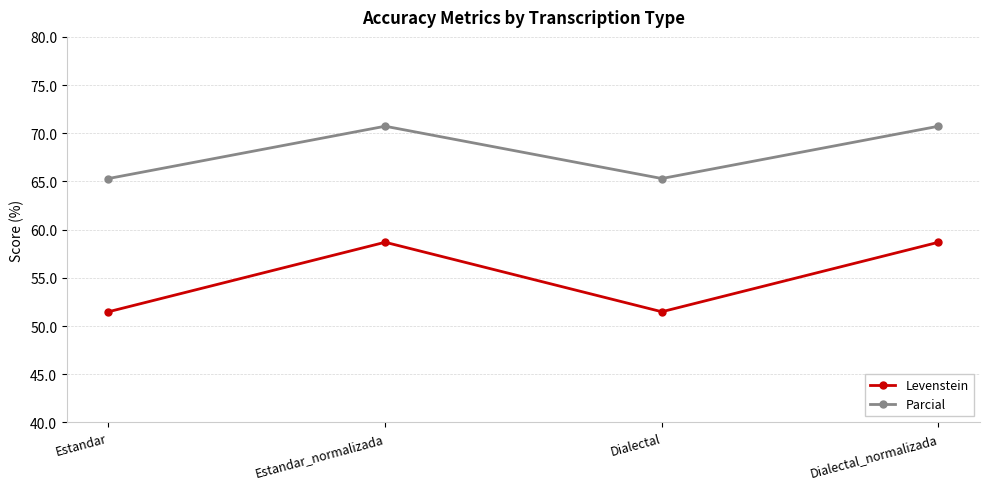

What value does the Parcial series have at Estandar_normalizada?

70.7